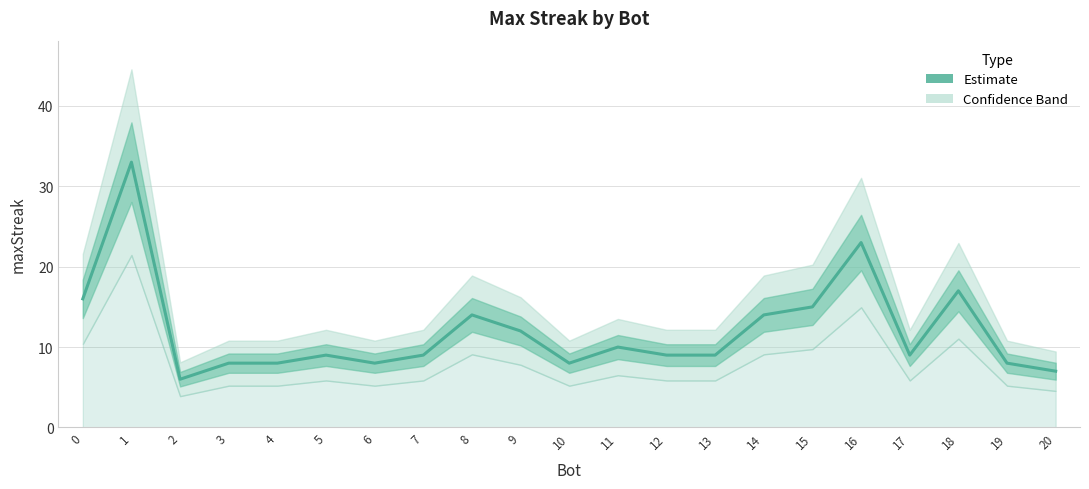

What is the difference between the maximum and minimum values?

27